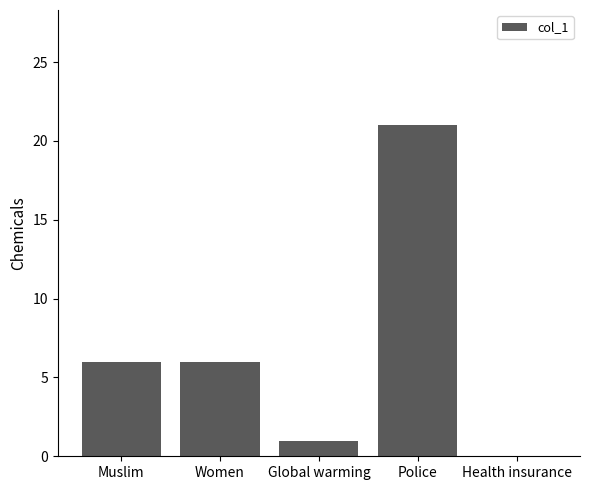

What is the sum of the values at Global warming and Muslim?

7